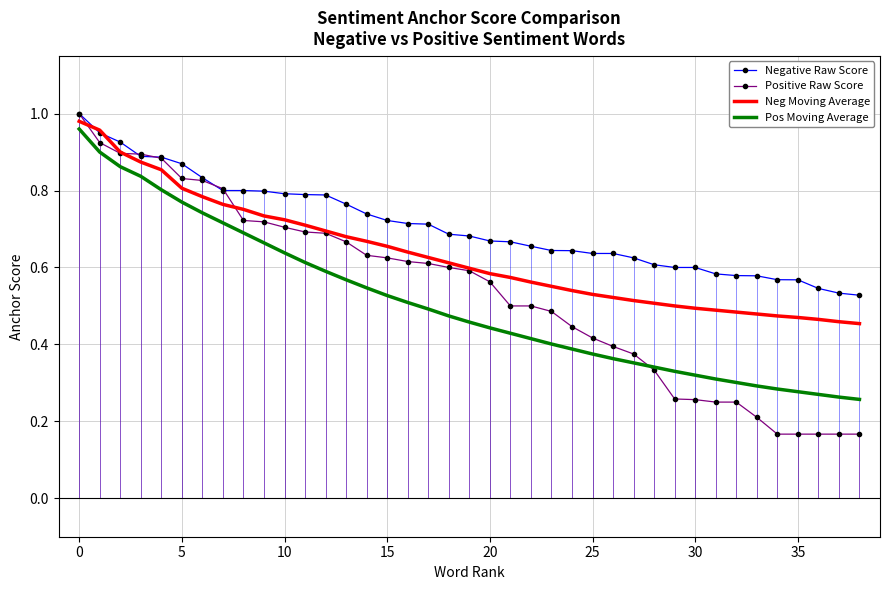

Rank the series at 32 from highest to lowest value.

Negative Raw Score, Neg Moving Average, Pos Moving Average, Positive Raw Score